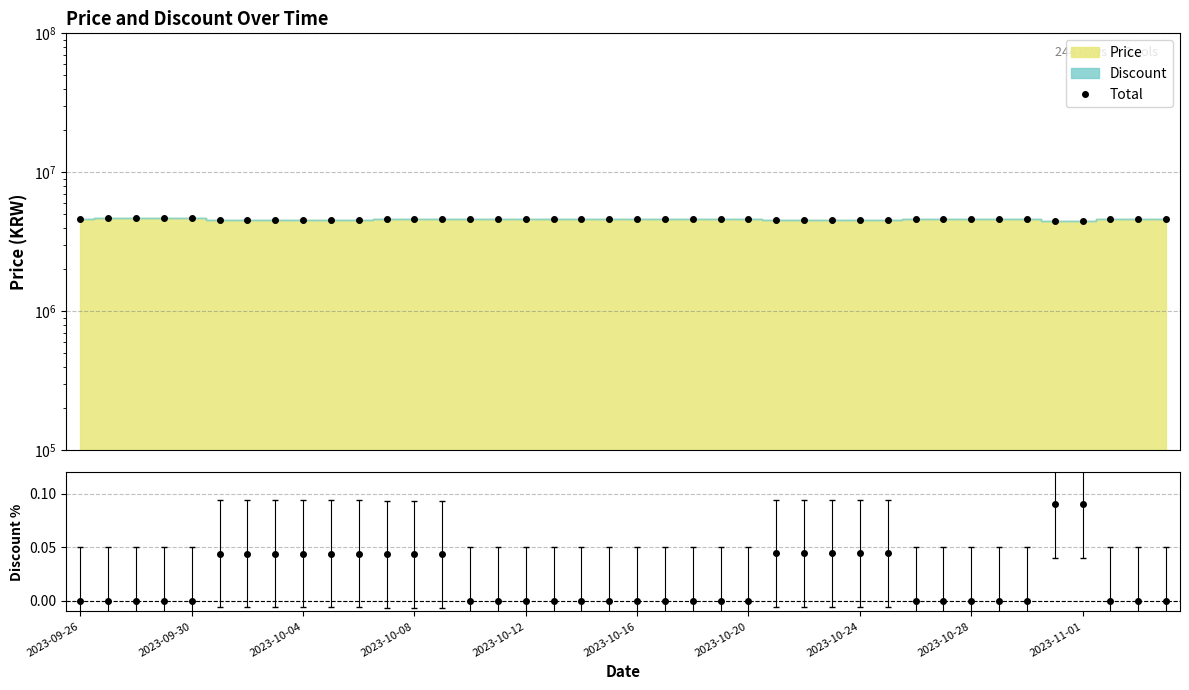

At which label does Total first exceed 4630000?

2023-09-30